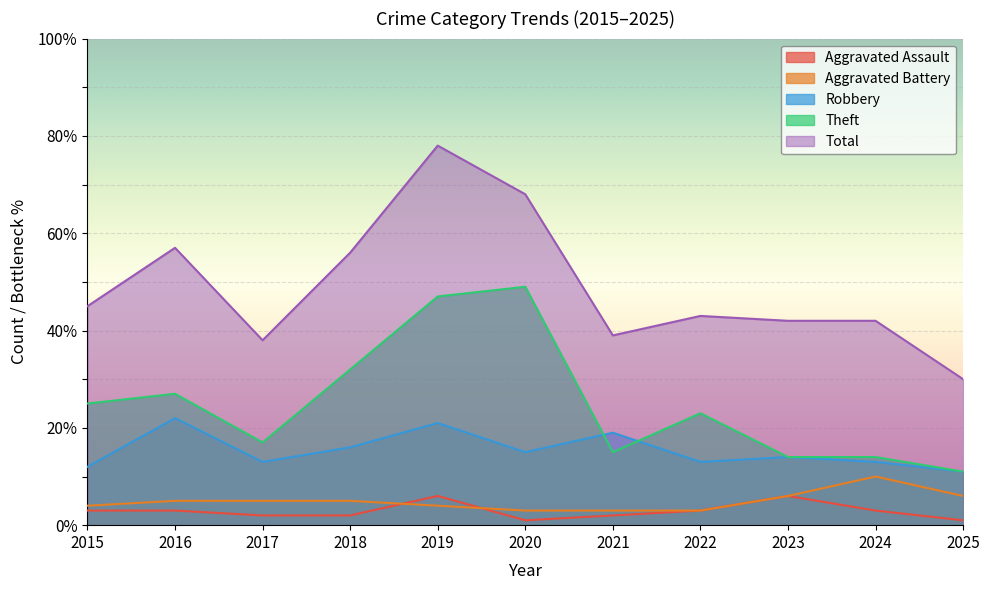

At which category does Theft reach its first local valley?

2017